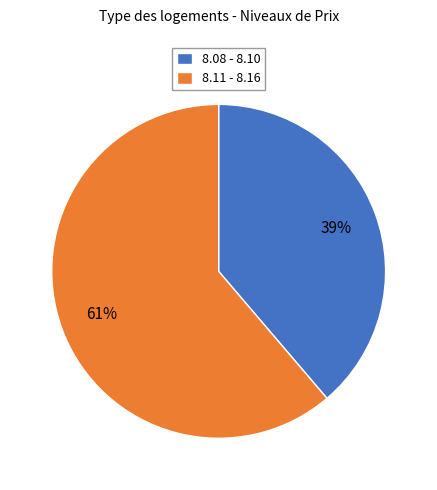

Which has a higher value, 8.11 - 8.16 or 8.08 - 8.10?

8.11 - 8.16